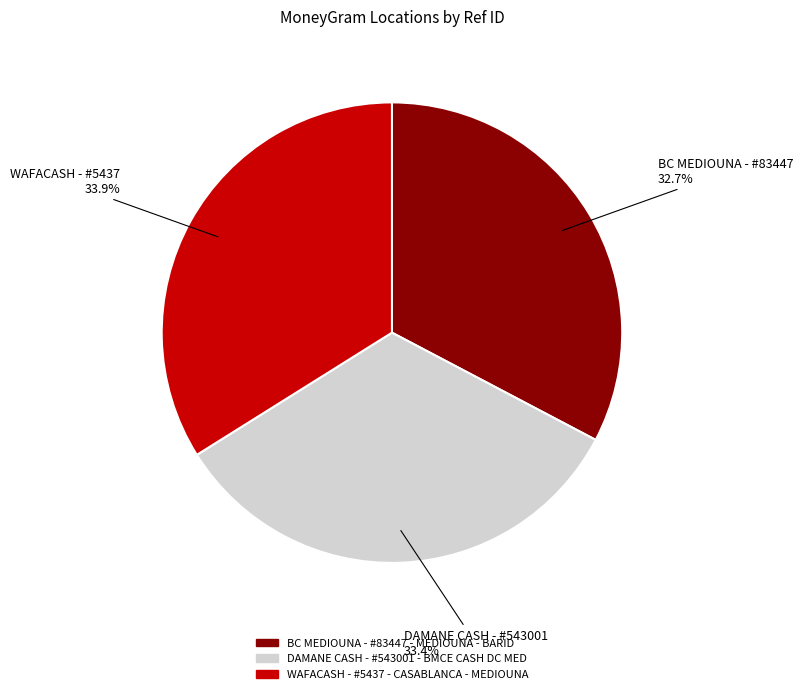

How many slices are in this pie chart?

3